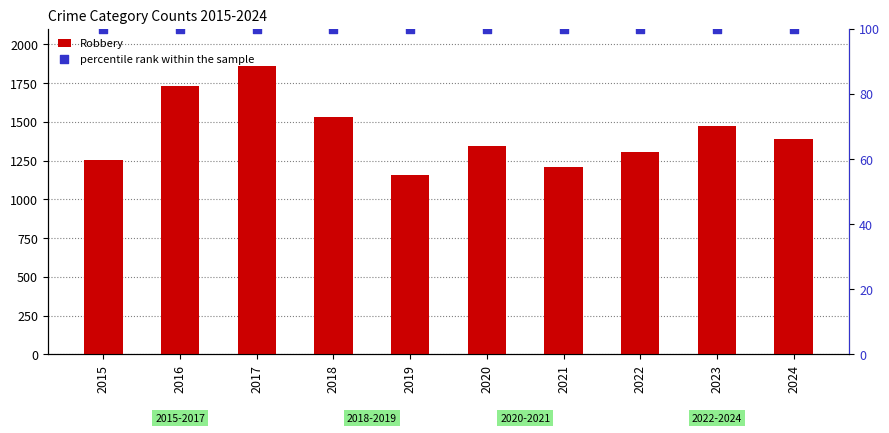

What is the total value across all series at 2016?

1829